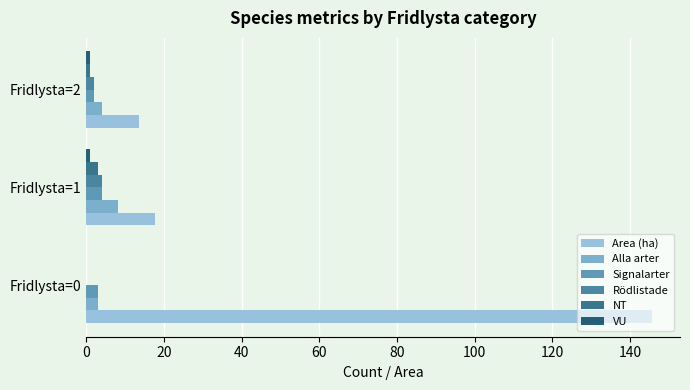

How many positive values does the Rödlistade series have?

2